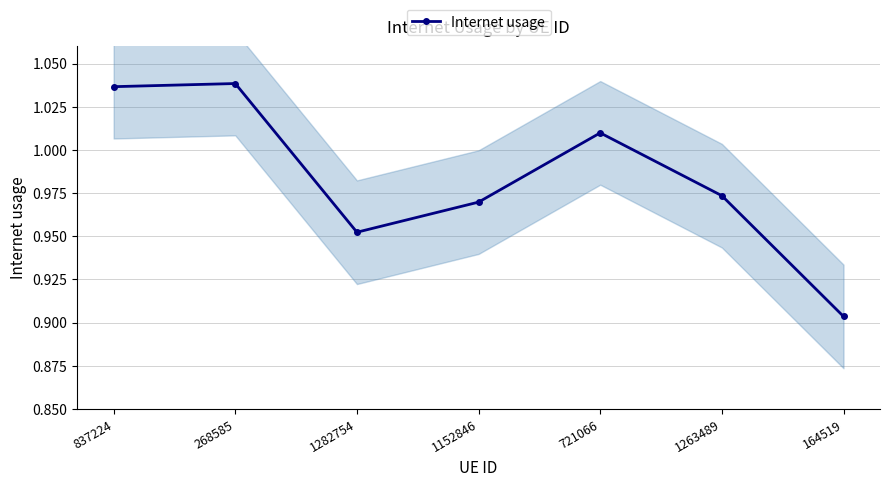

How many lines are shown in the chart?

1